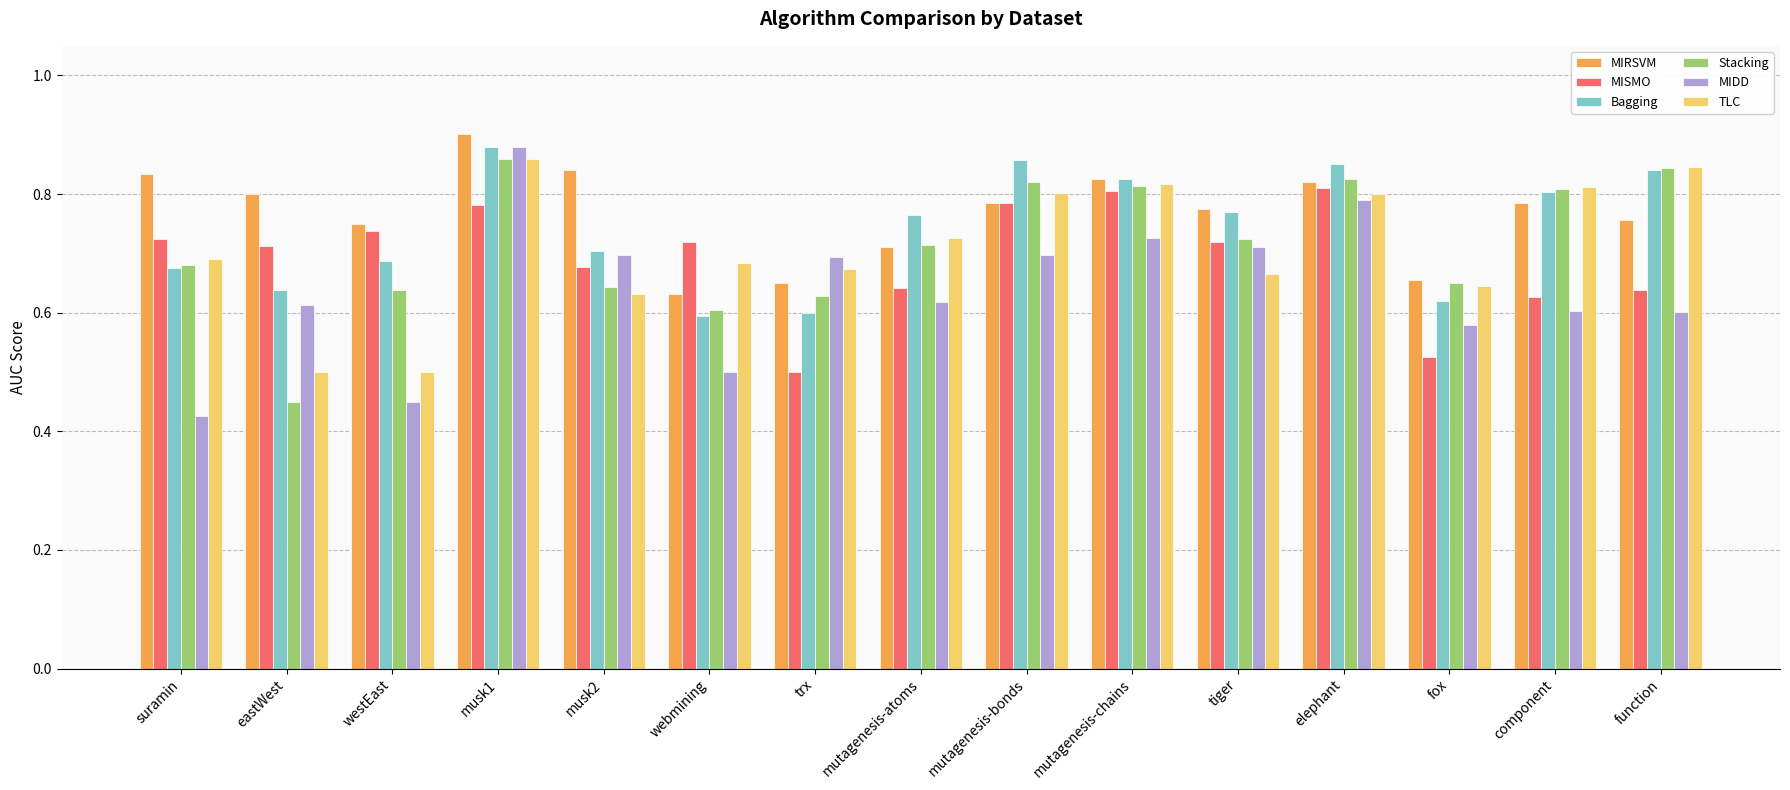

The TLC series shows 0.5 at eastWest. True or false?

True